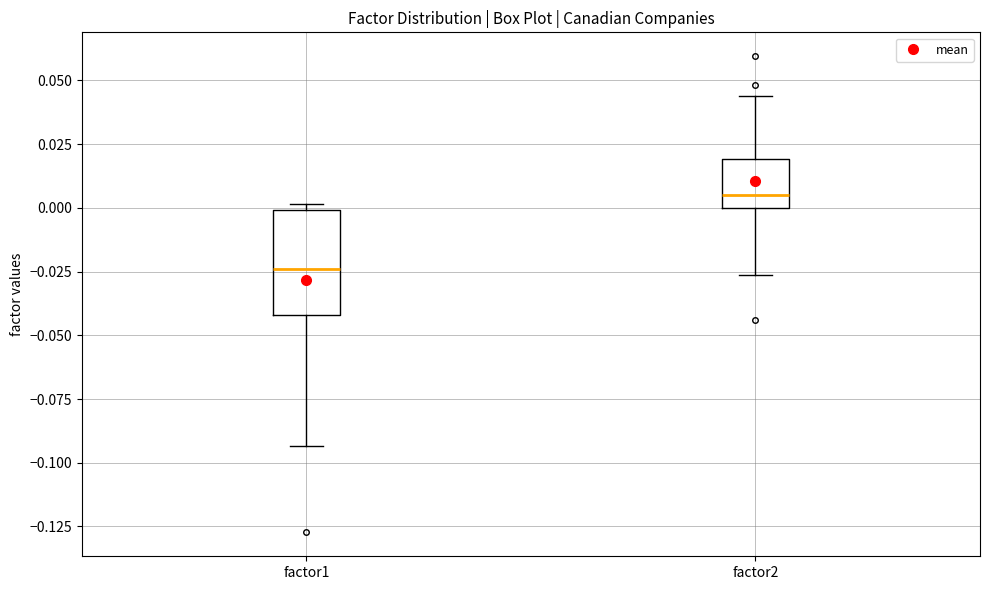

Reading left to right, read every box against the y-axis: the position of its median line, the range the box covers, and the ends of its whiskers. The values are not printed on the chart, so give them approximately, as read against the axis.

factor1: median -0.025, box -0.040 to 0.000, whiskers -0.095 to 0.000 (just above the box's upper edge)
factor2: median 0.005, box 0.000 to 0.020, whiskers -0.025 to 0.045